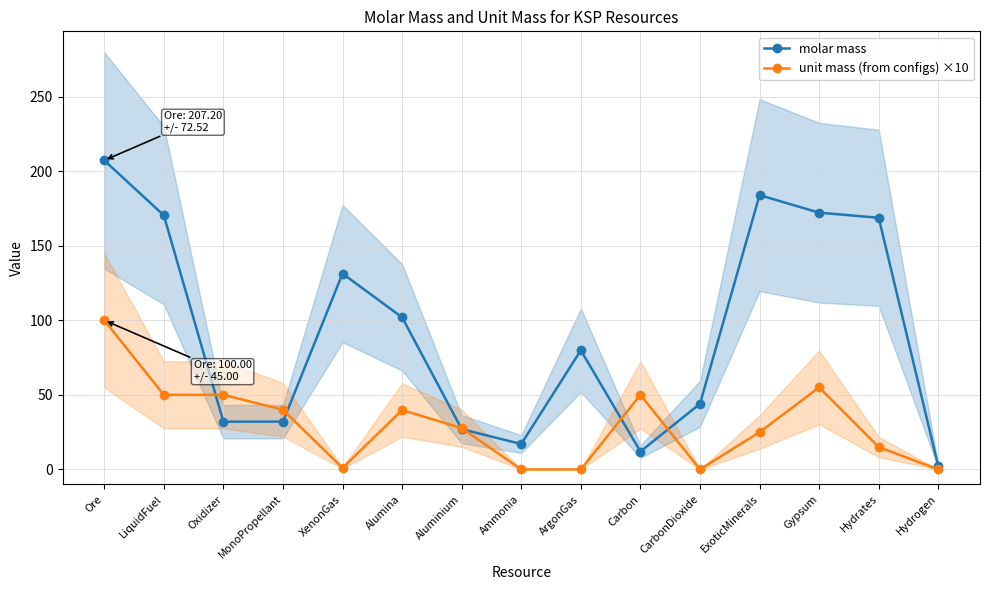

True or false: molar mass has more than 2 points higher than both neighbors.

True